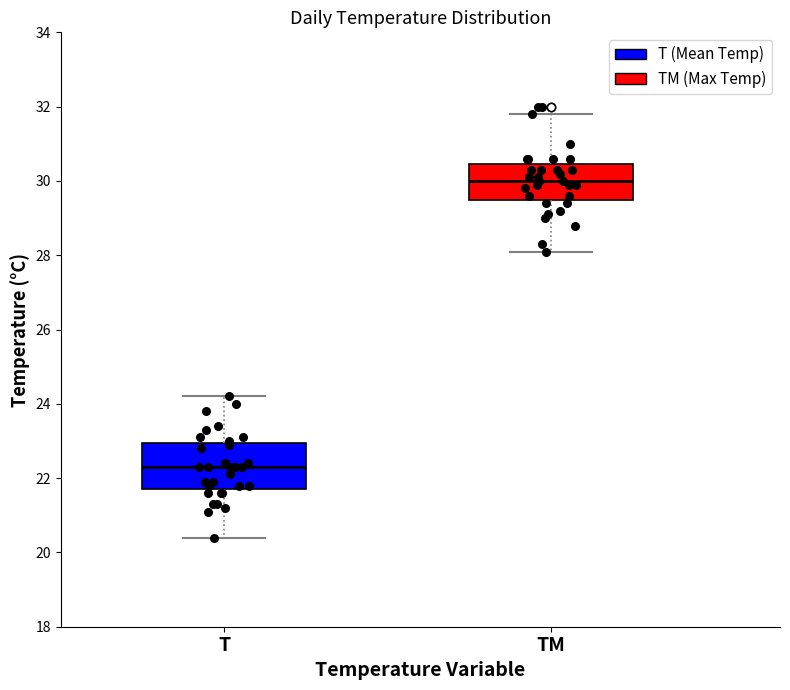

Reading left to right, transcribe this box plot: for each box, give where its median line is, the range the box spans, and where its two whiskers end, as read against the y-axis. The values are not printed on the chart, so give them approximately, as read against the axis.

T: median 22.4, box 21.8 to 23.0, whiskers 20.4 to 24.2
TM: median 30.0, box 29.6 to 30.4, whiskers 28.2 to 31.8